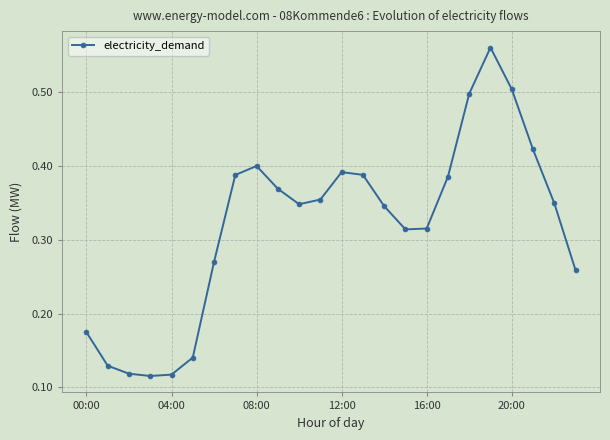

What is the sum of all values?

7.7